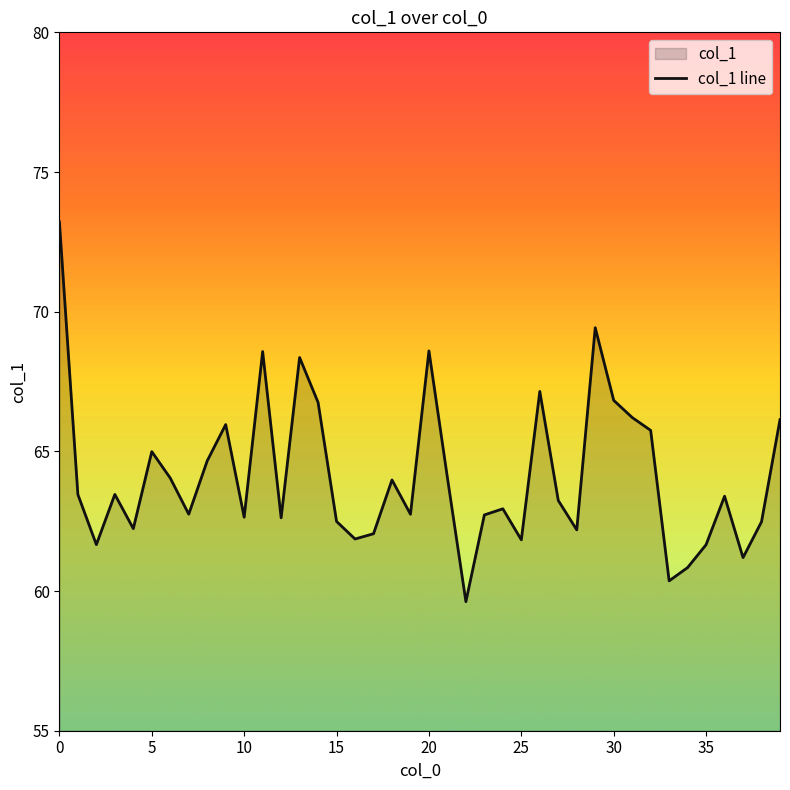

What is the minimum value shown in the chart?

59.6